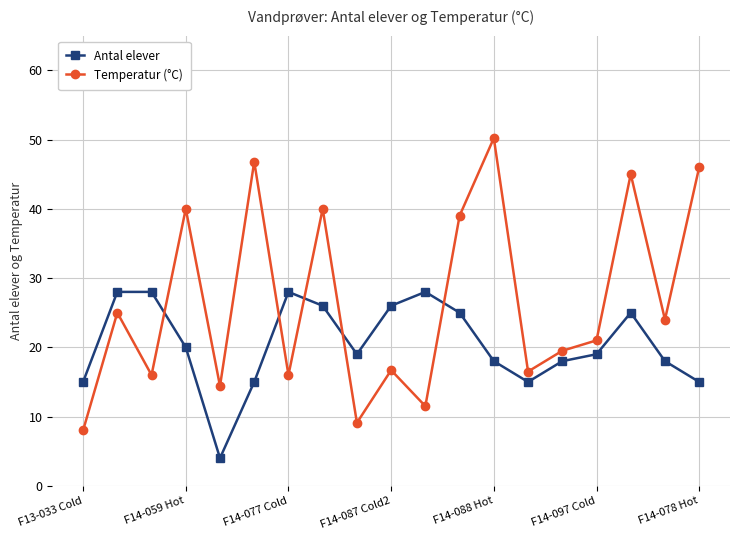

List the series in order of their peak value, highest first.

Temperatur (°C), Antal elever